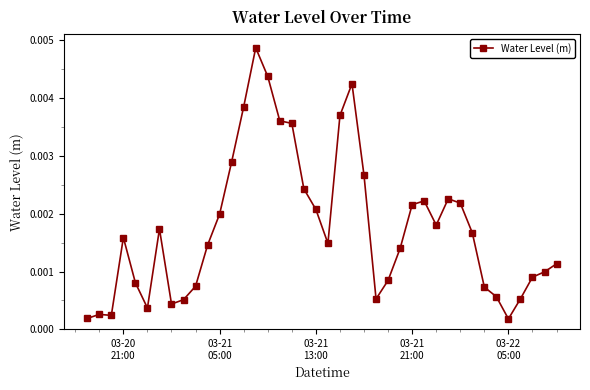

True or false: the data has more than 2 interior local peaks.

True